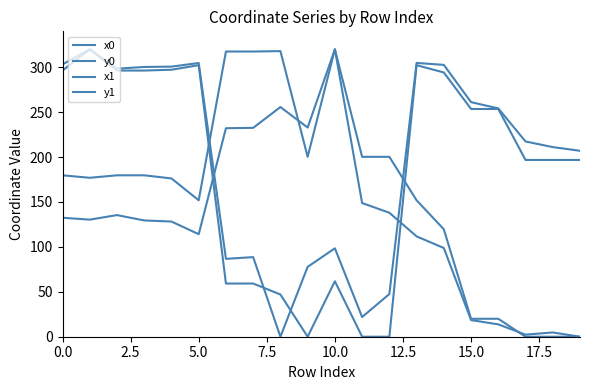

What is the highest value of the y1 series?

320.0